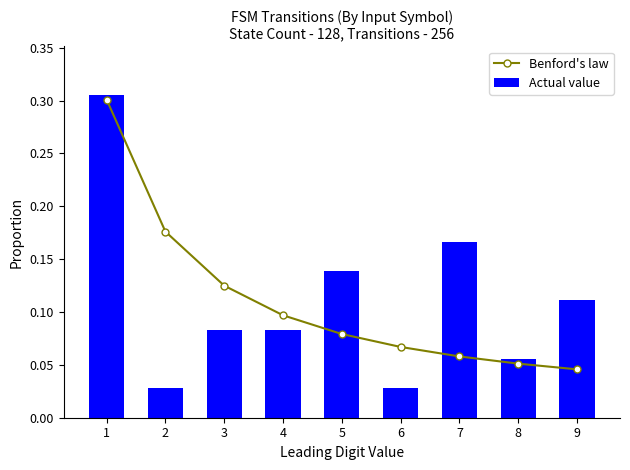

What are all the series names shown in the legend?

Benford's law, Actual value